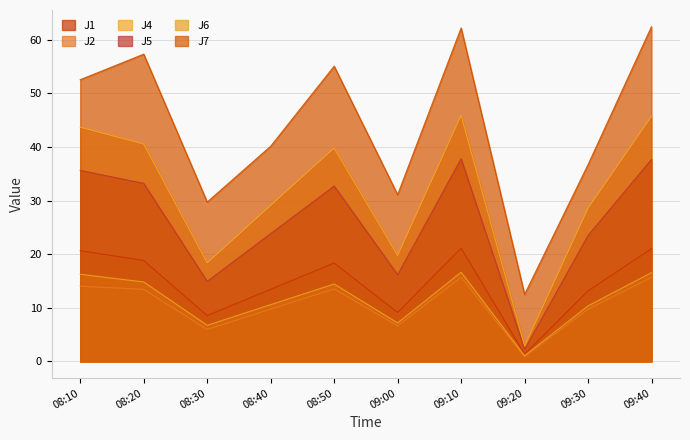

What is the difference between the J4 values at 08:30 and 09:20?

15.5